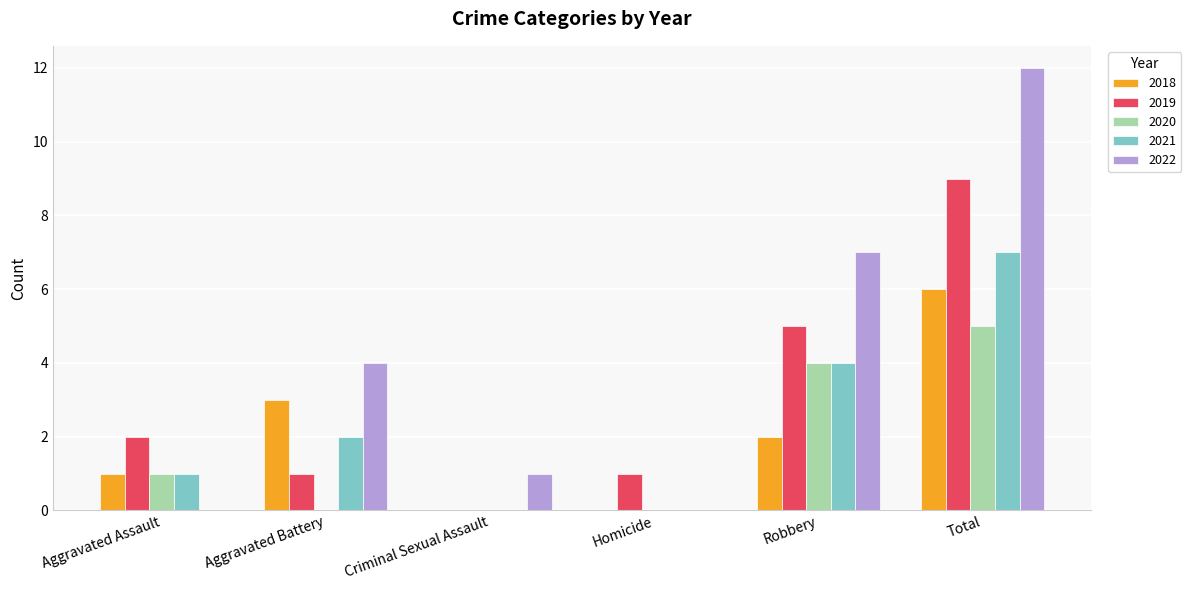

How many categories are shown in the chart?

6